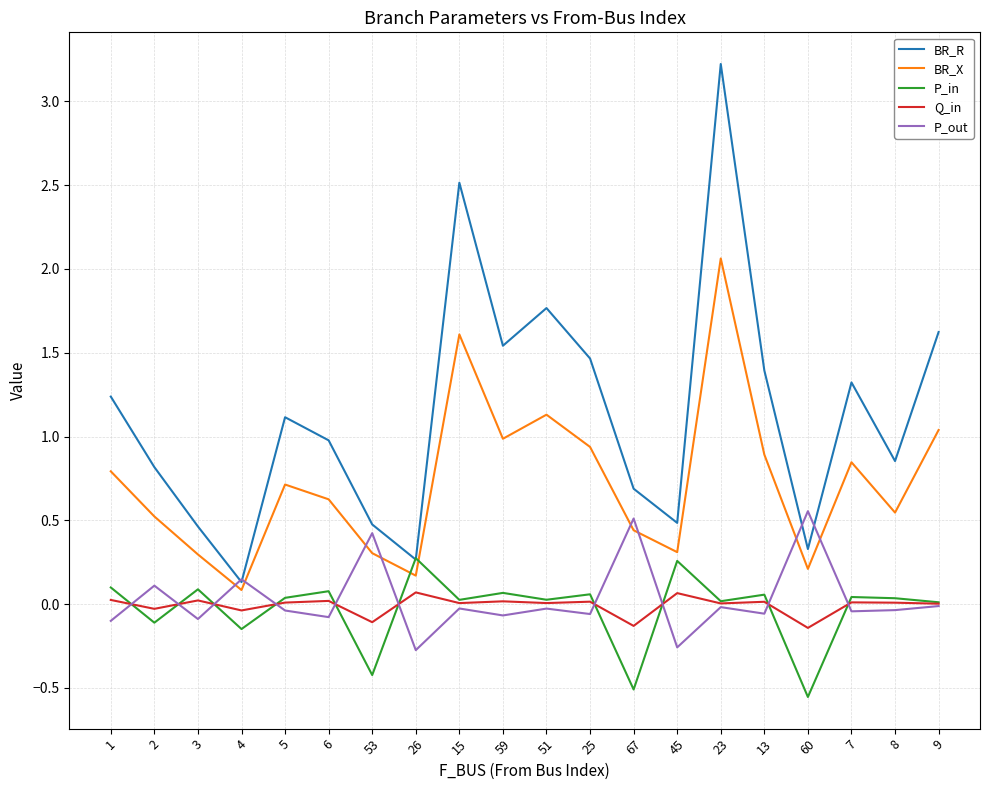

What are all the series names shown in the legend?

BR_R, BR_X, P_in, Q_in, P_out